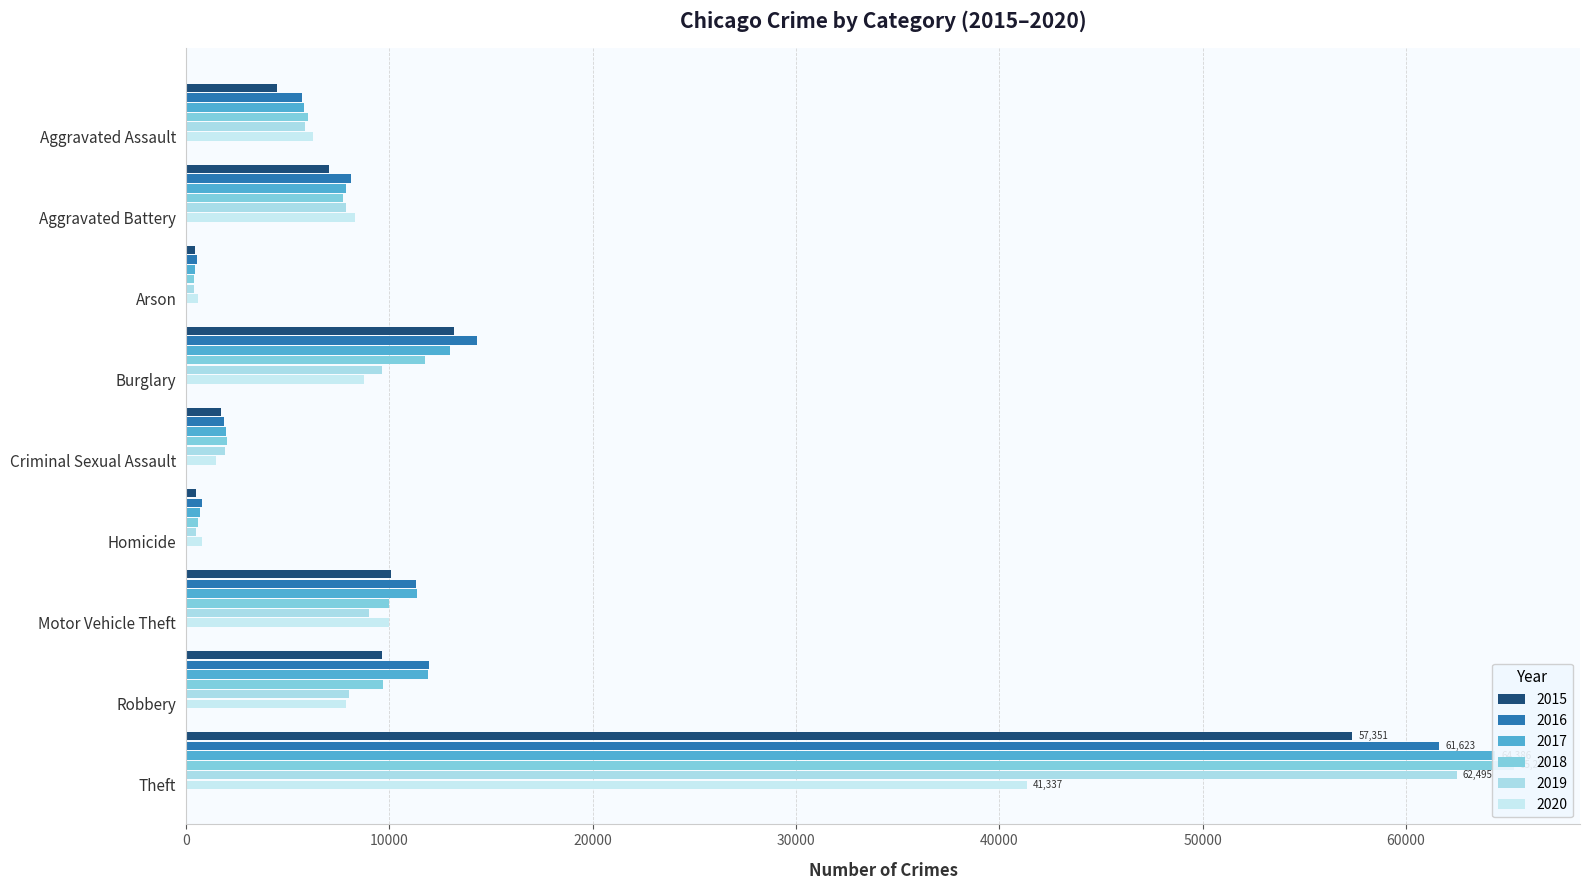

What are all the series names shown in the legend?

2015, 2016, 2017, 2018, 2019, 2020